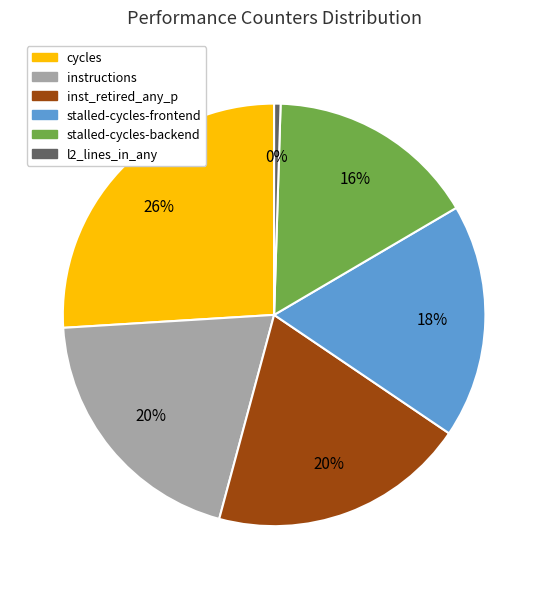

Is the sum of instructions and stalled-cycles-frontend greater than half?

No